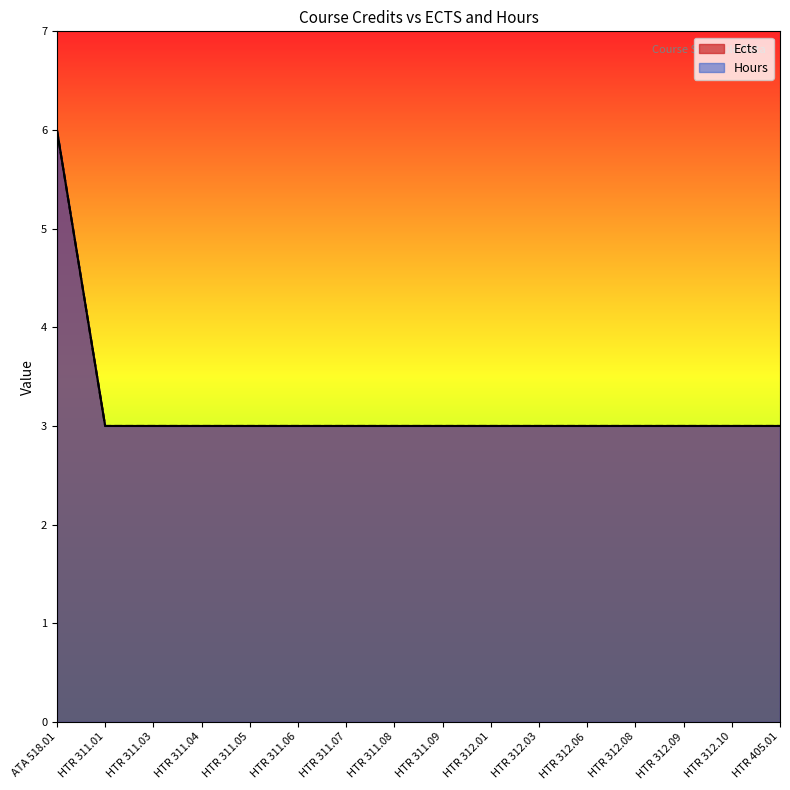

Which series has the largest total across all categories?

Ects